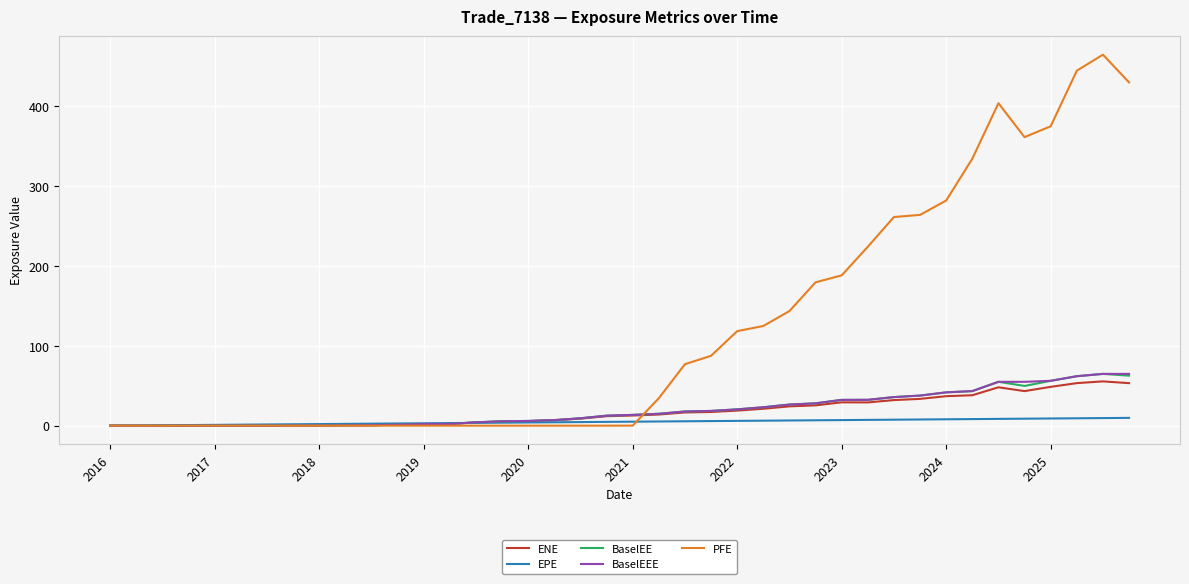

True or false: BaselEE has more than 2 points higher than both neighbors.

True